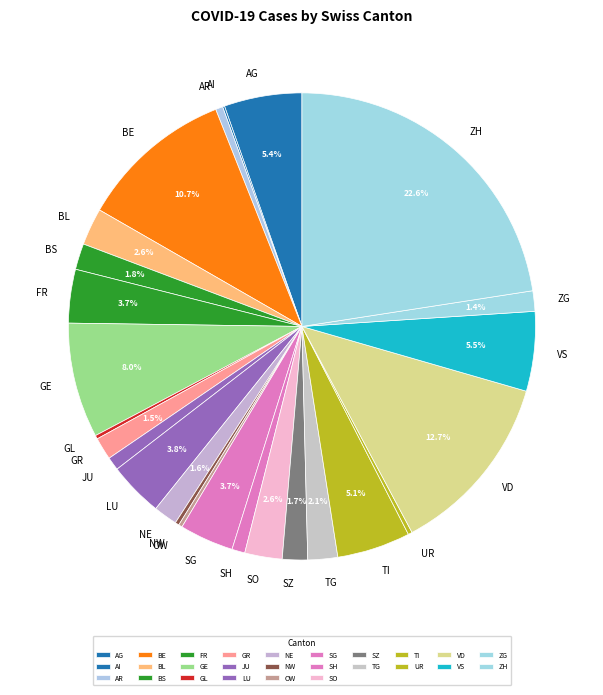

To the nearest percent, what percentage of the pie is SH?

1%